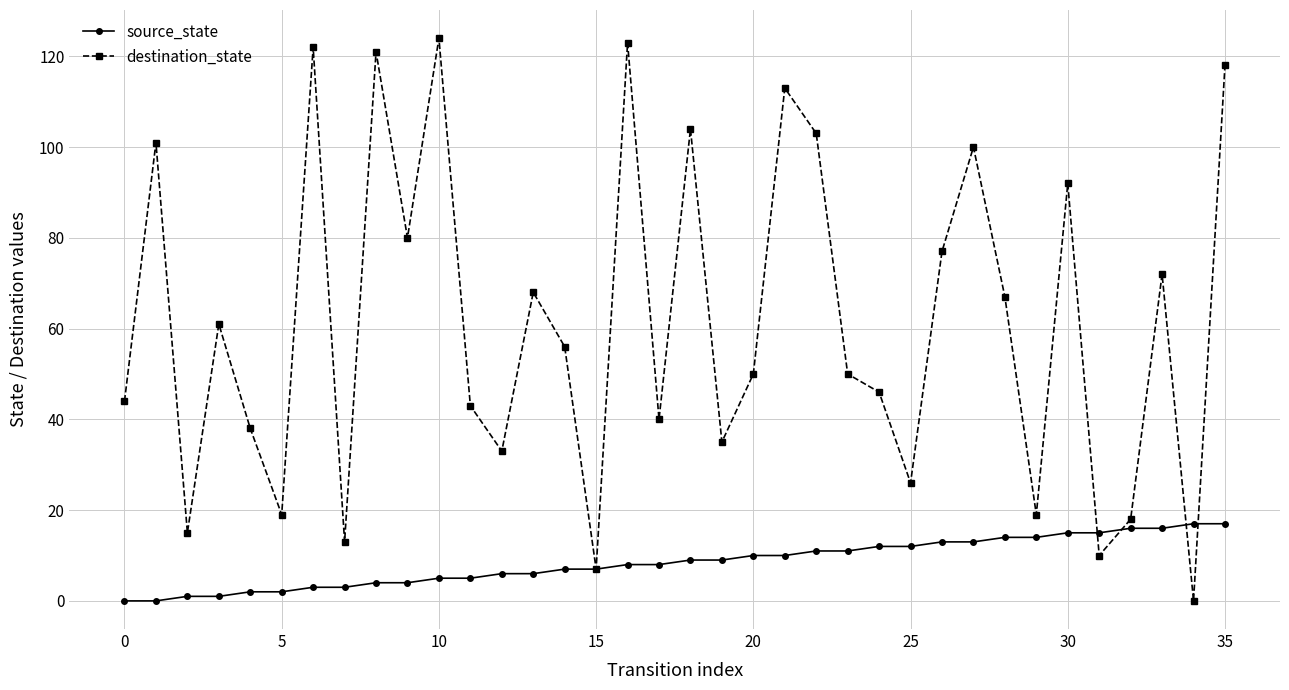

Which series has the widest spread of values?

destination_state